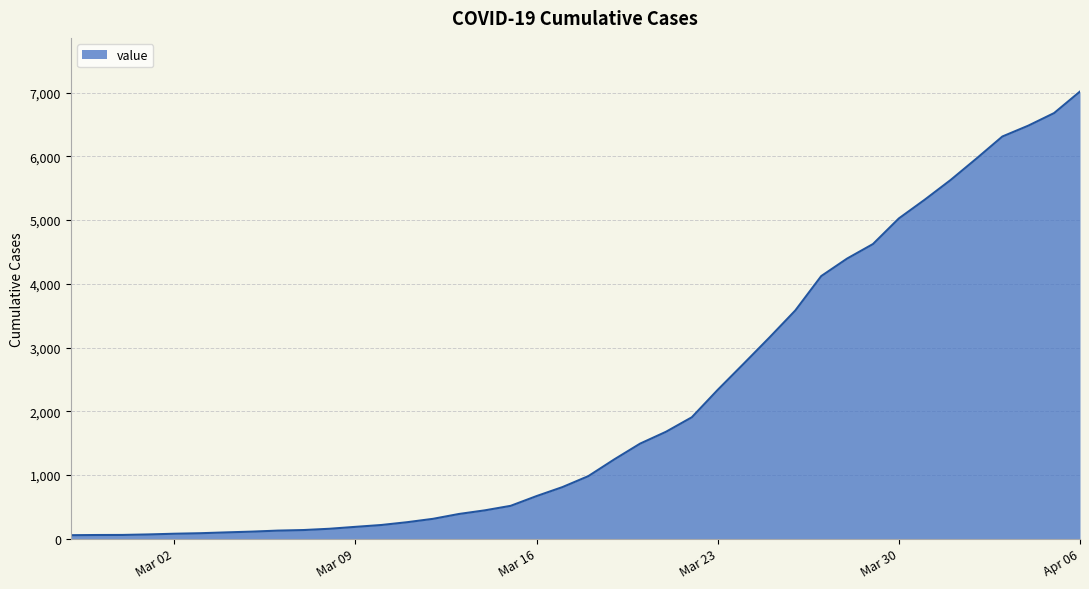

How many lines are shown in the chart?

1